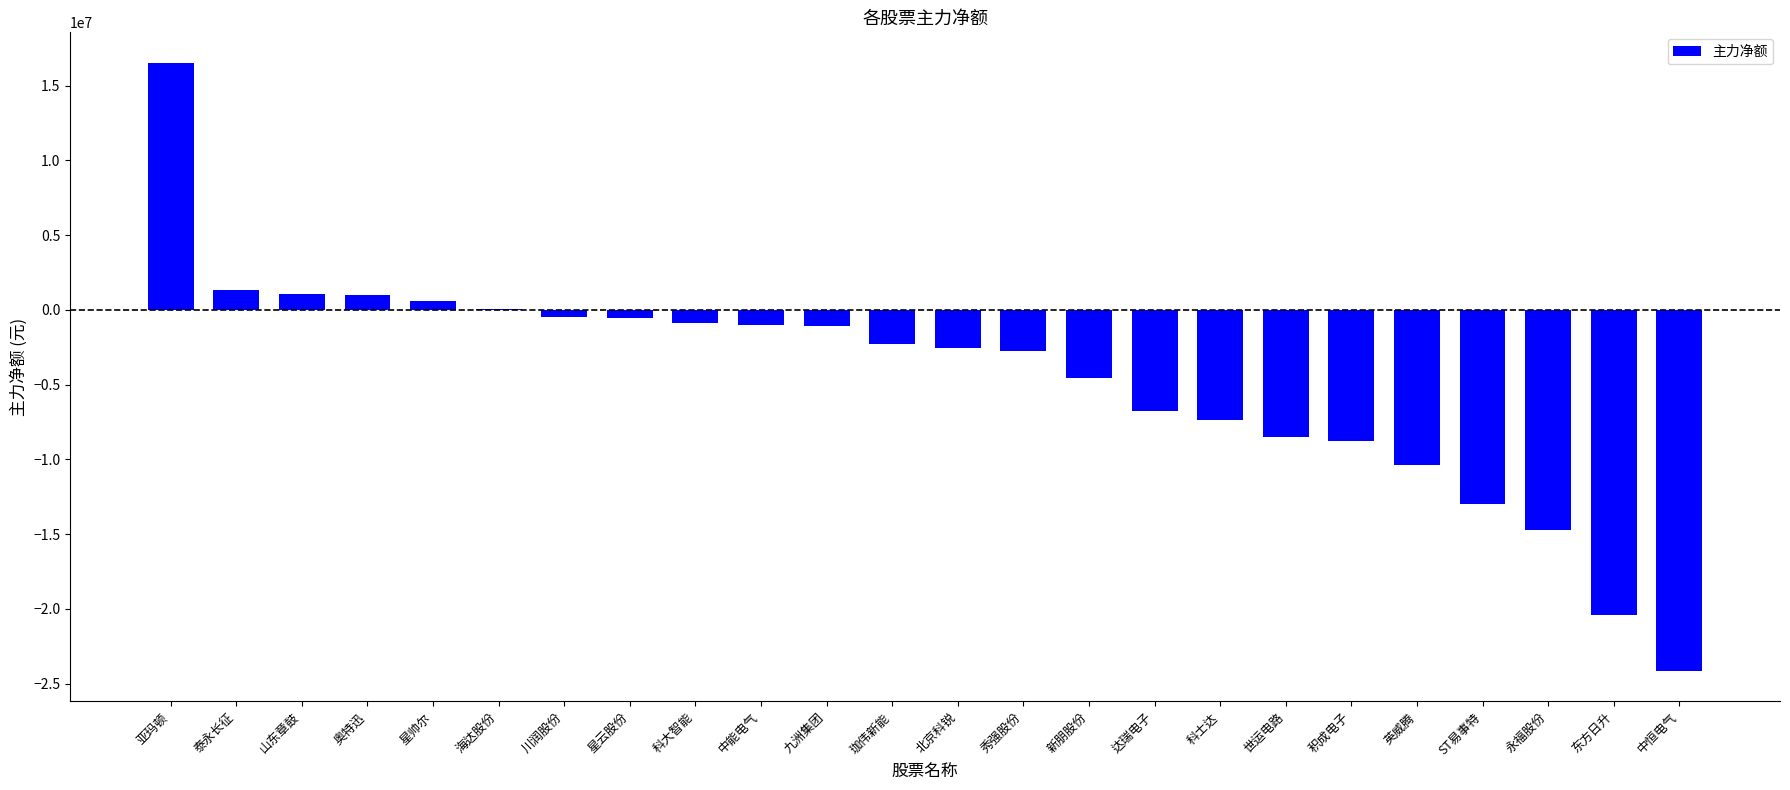

Is it true that the value at 泰永长征 is 1332635?

True